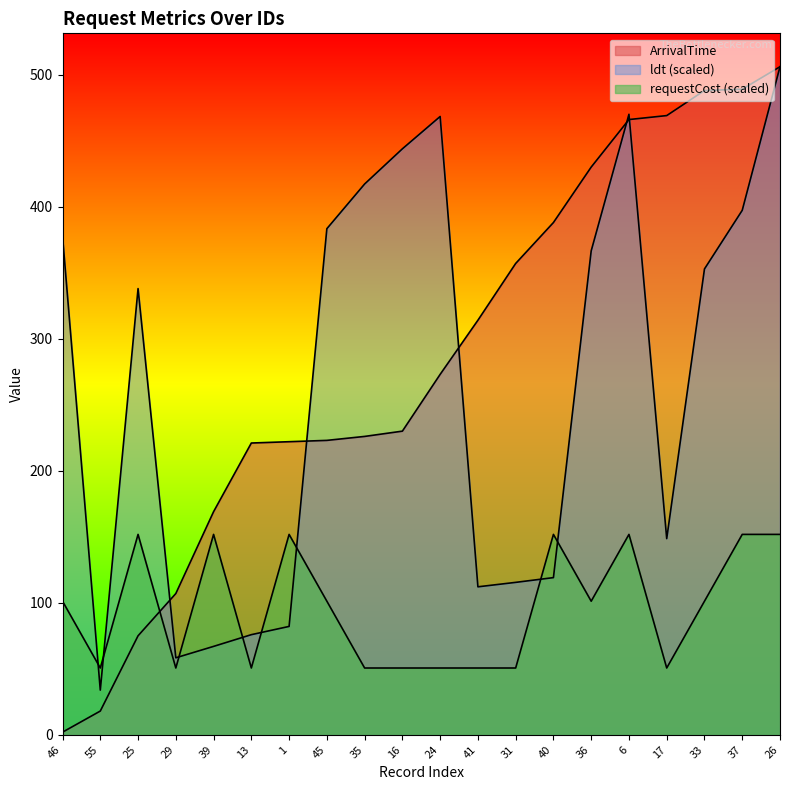

What is the difference between the highest and lowest values at 29?

56.4